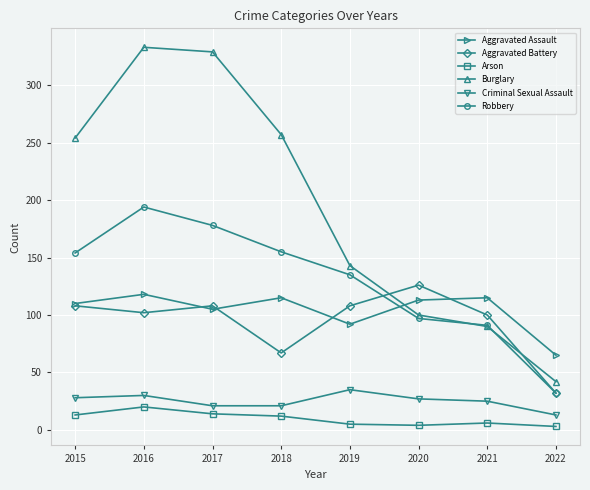

The value of Aggravated Battery at 2021 is 100. True or false?

True